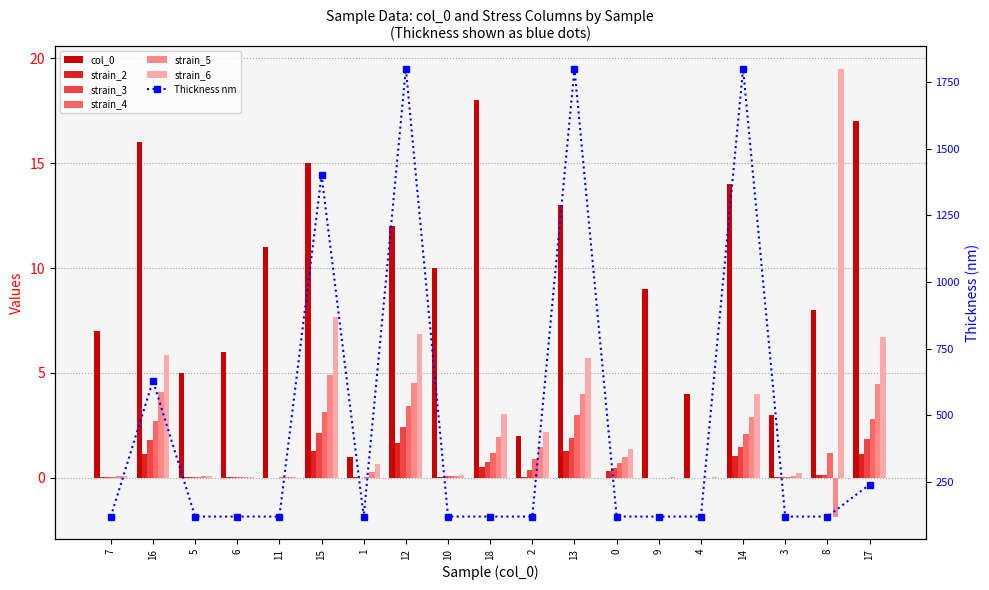

True or false: strain_5 has a value of 4.0 at 13.

True